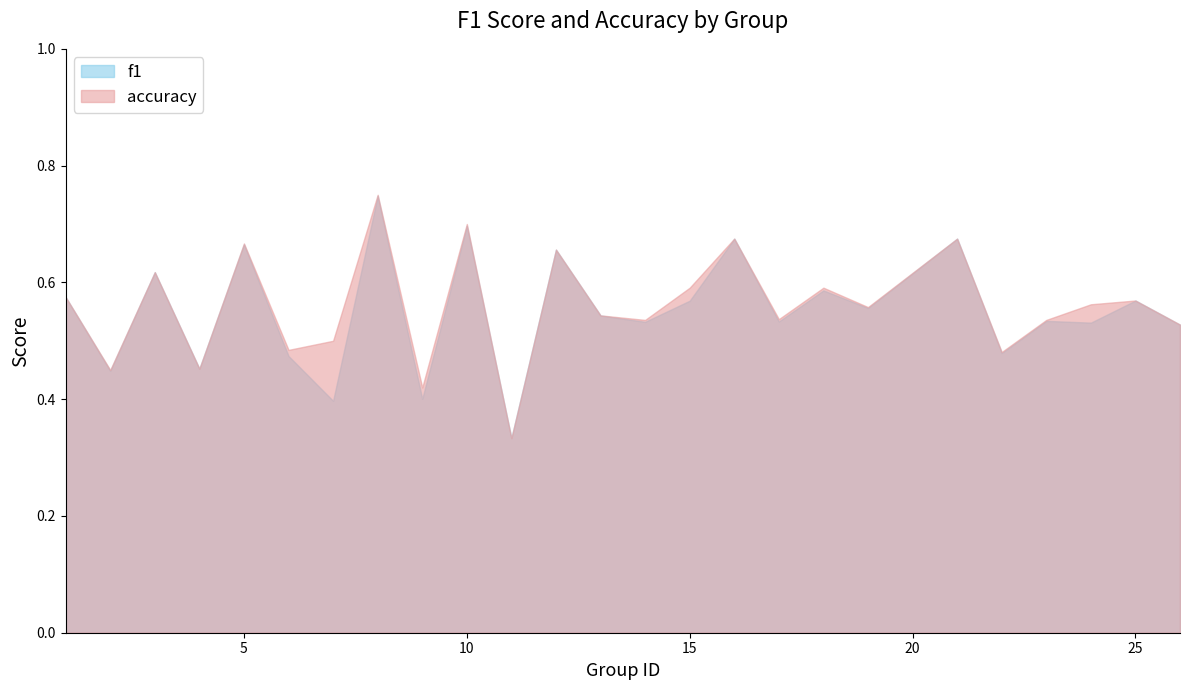

How many categories are shown in the chart?

25